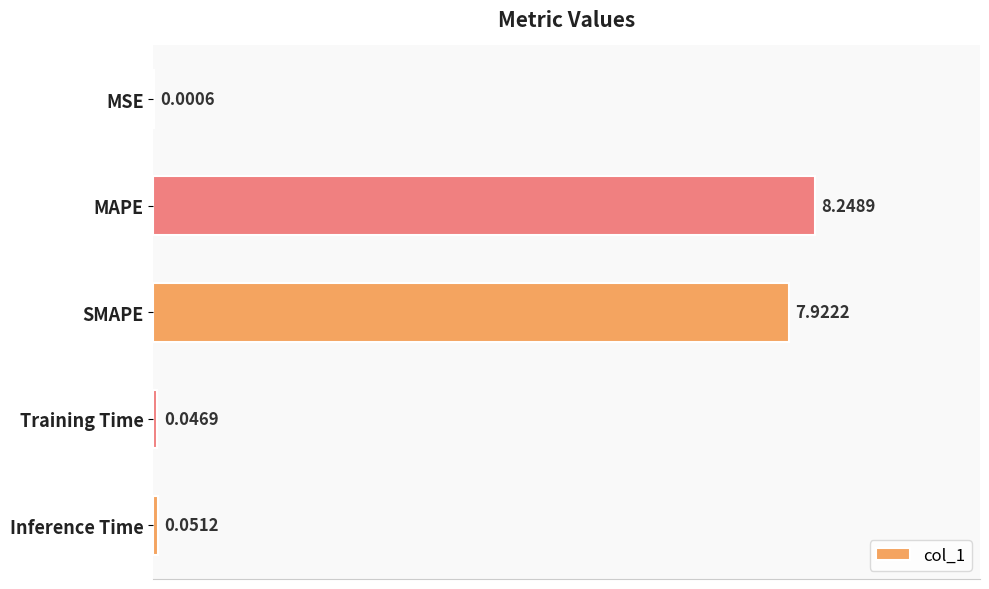

At which label is the value closest to 4?

SMAPE